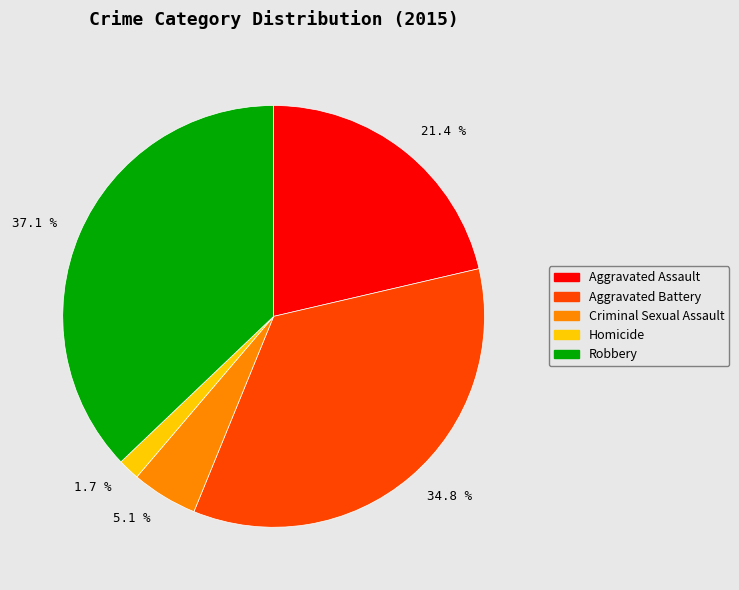

Which category has the biggest portion of the pie?

37.1 %